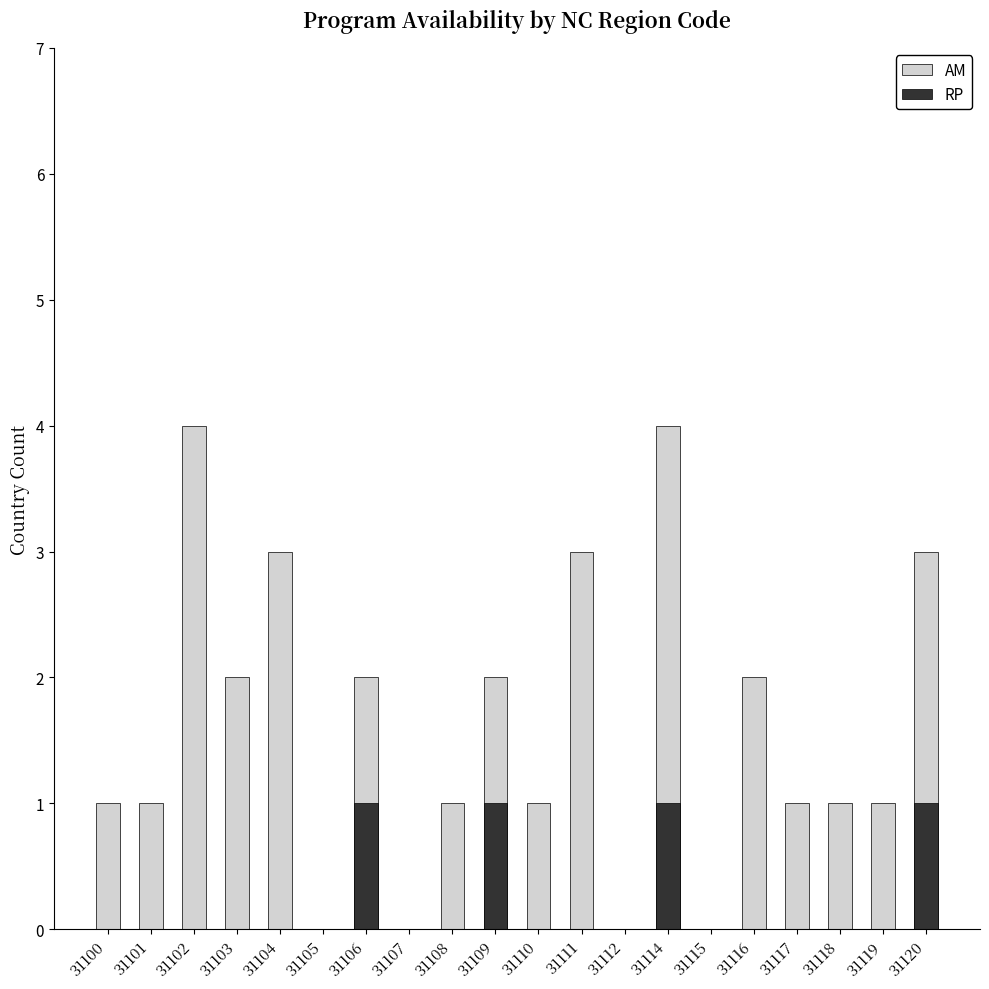

At 31116, list the series in order from smallest to largest.

RP, AM